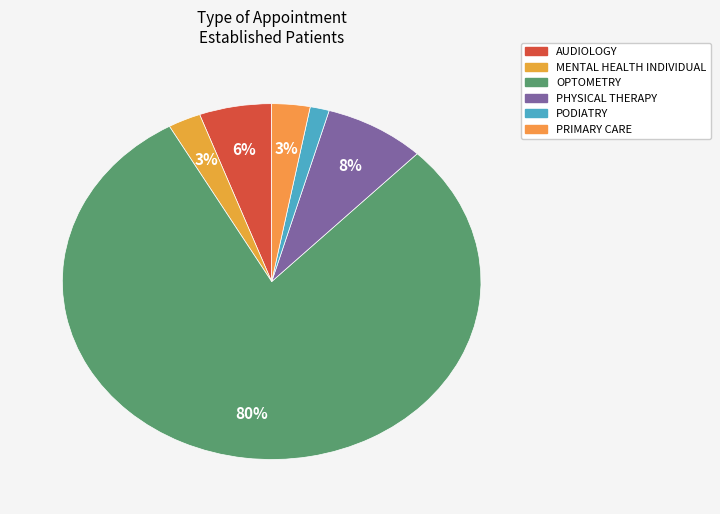

What is the largest slice in the pie chart?

OPTOMETRY